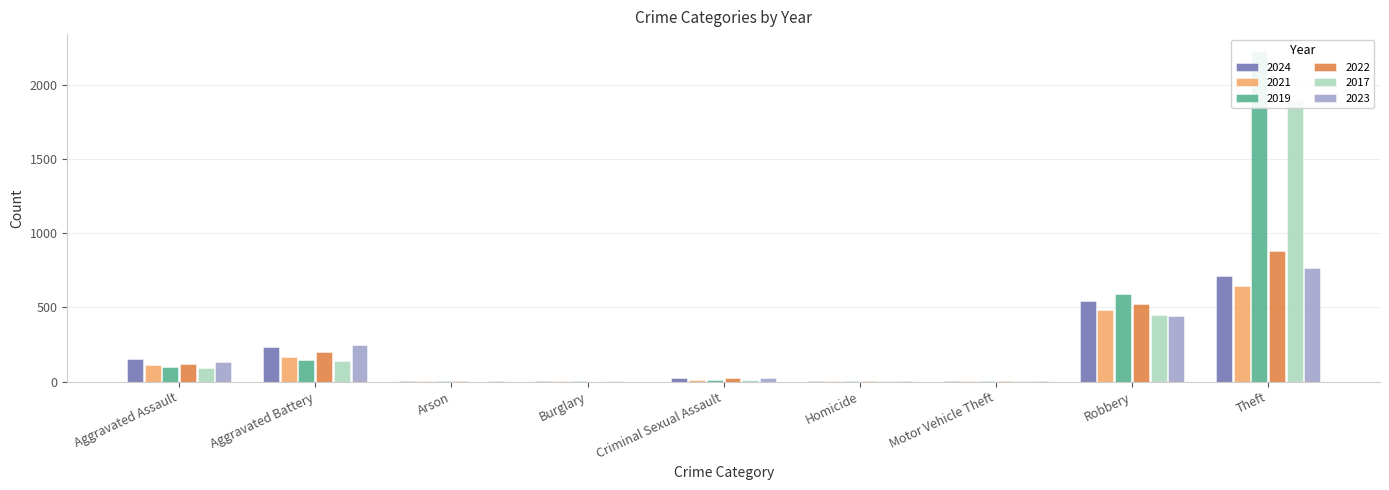

What is the value of the 2017 bar at the 2nd from the left?

142